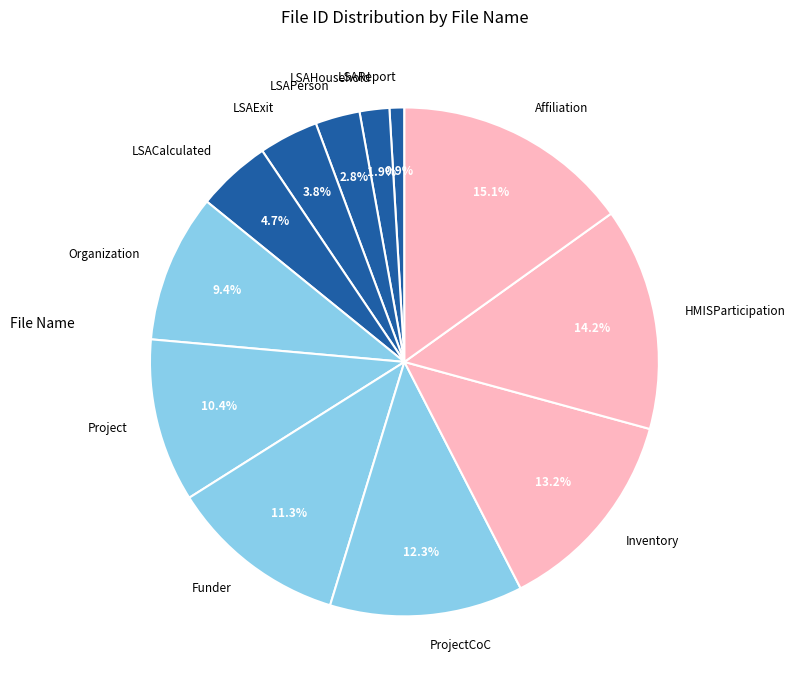

To the nearest percent, what percentage of the pie is LSAExit?

4%